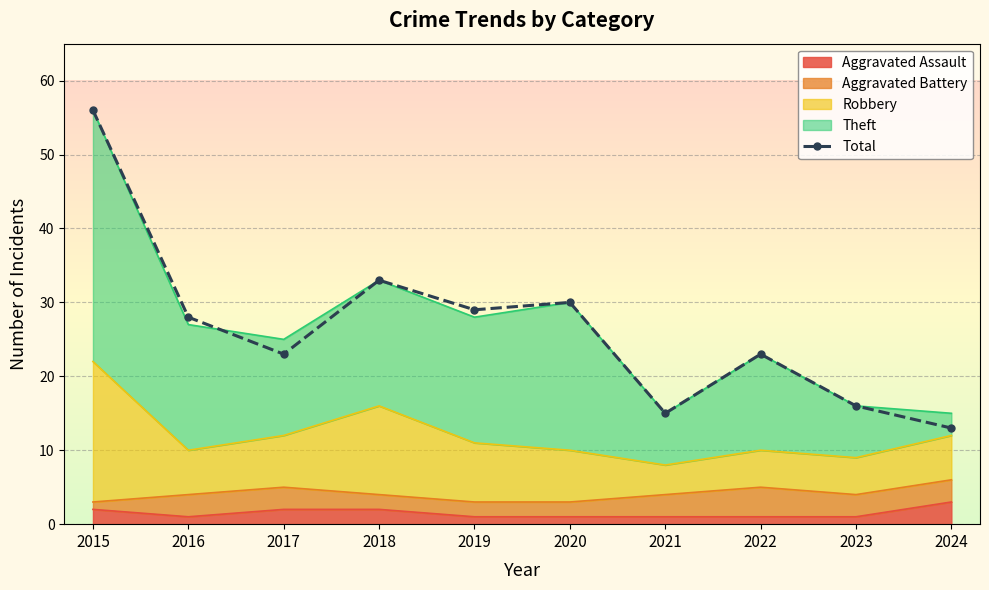

What is the sum of all values?

266